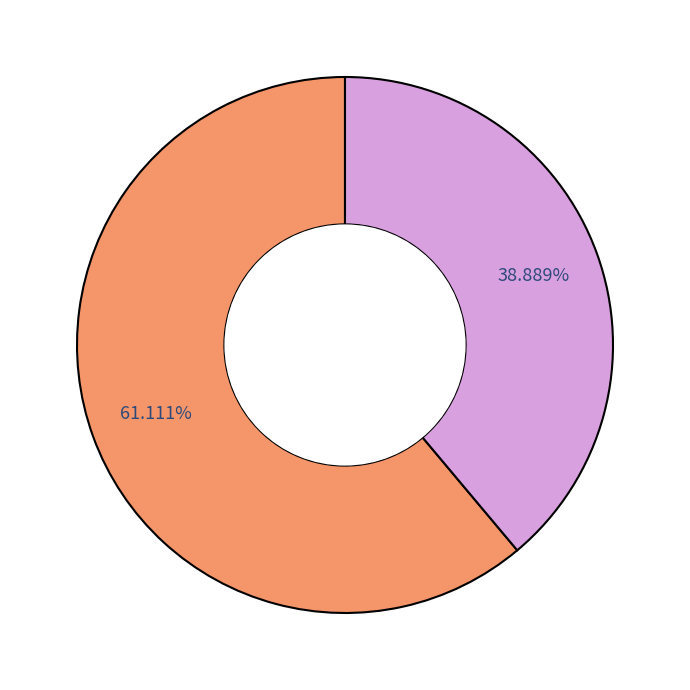

How many segments does this pie chart have?

2